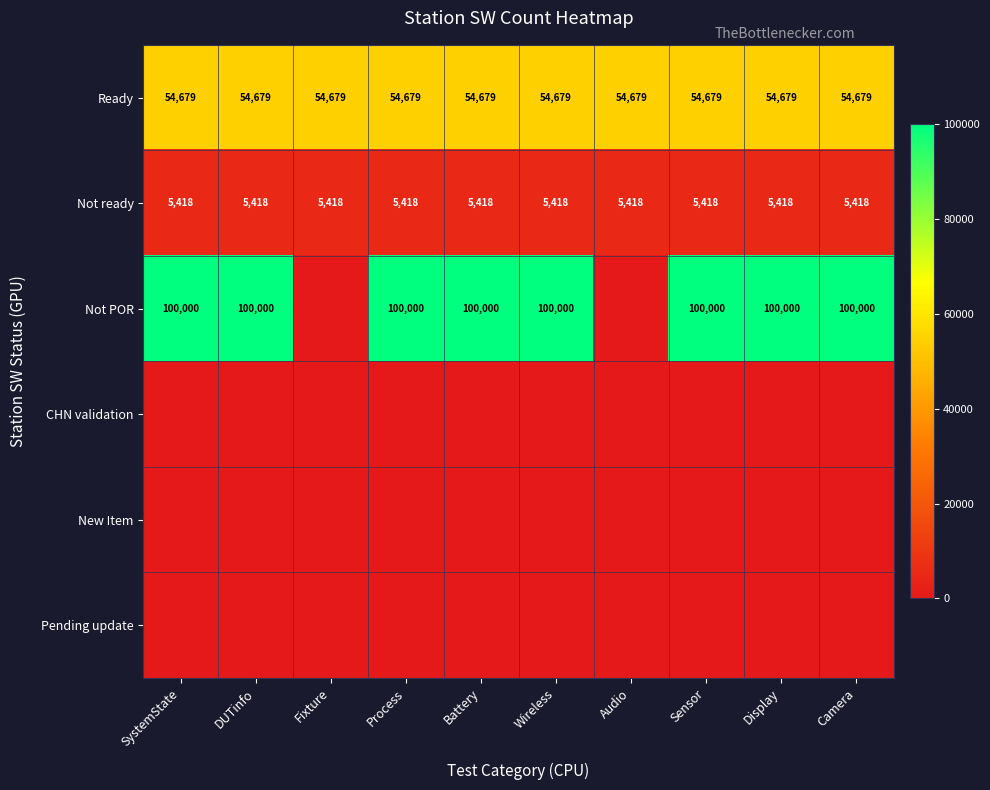

Which has a higher value, Display or Sensor?

Display